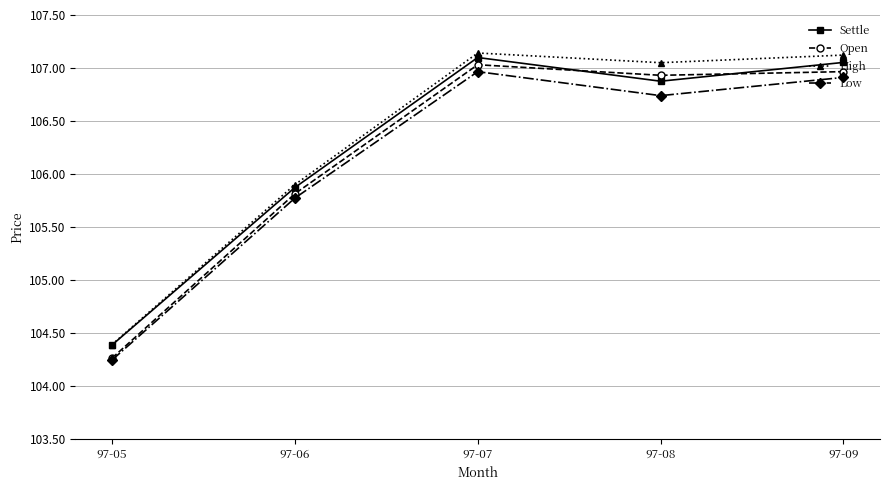

Rank the series by their average value, from lowest to highest.

Low, Open, Settle, High